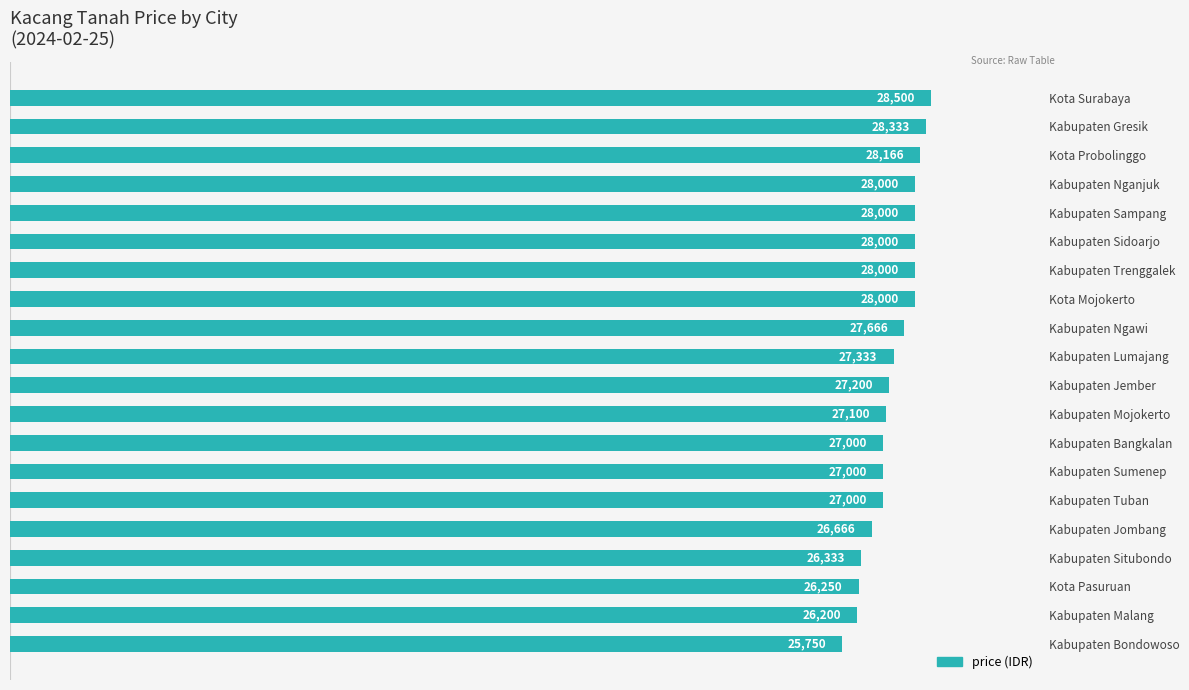

Is it true that the value at Kabupaten Ngawi is 36300?

False